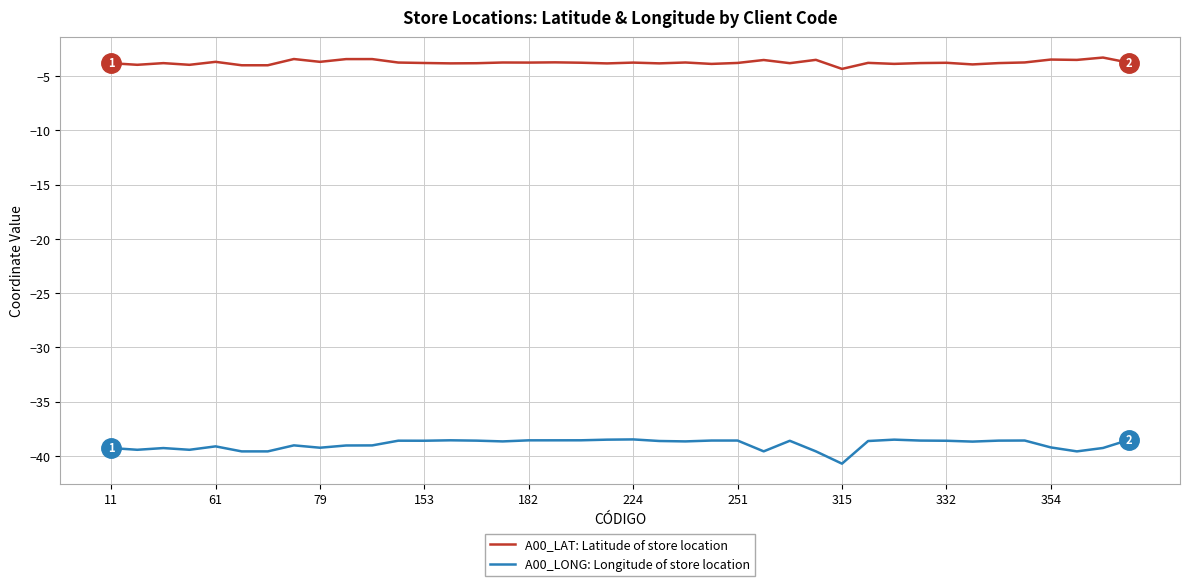

What is the average value of the A00_LONG: Longitude of store location series?

-38.9